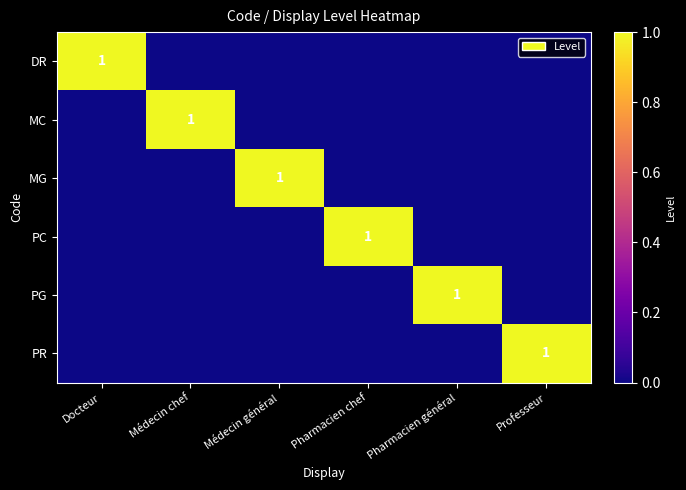

Between Pharmacien général and Médecin chef, which is larger?

Pharmacien général